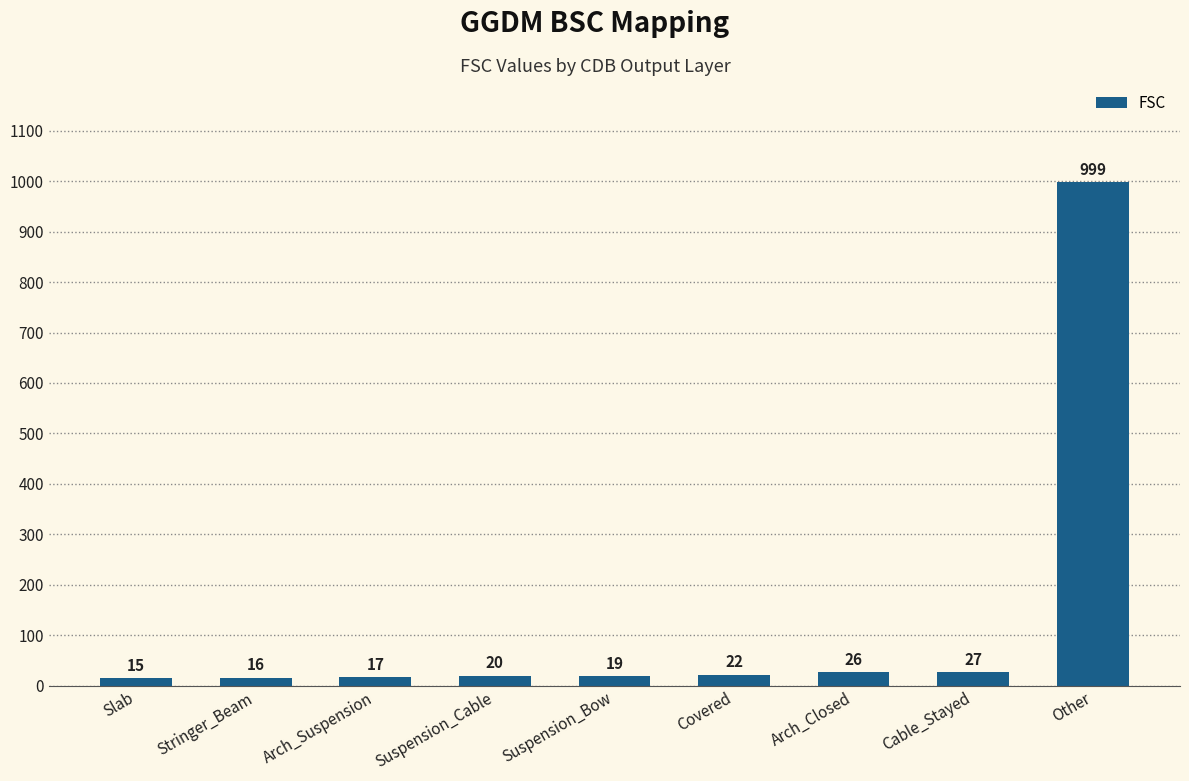

Does the chart contain stacked bars?

No